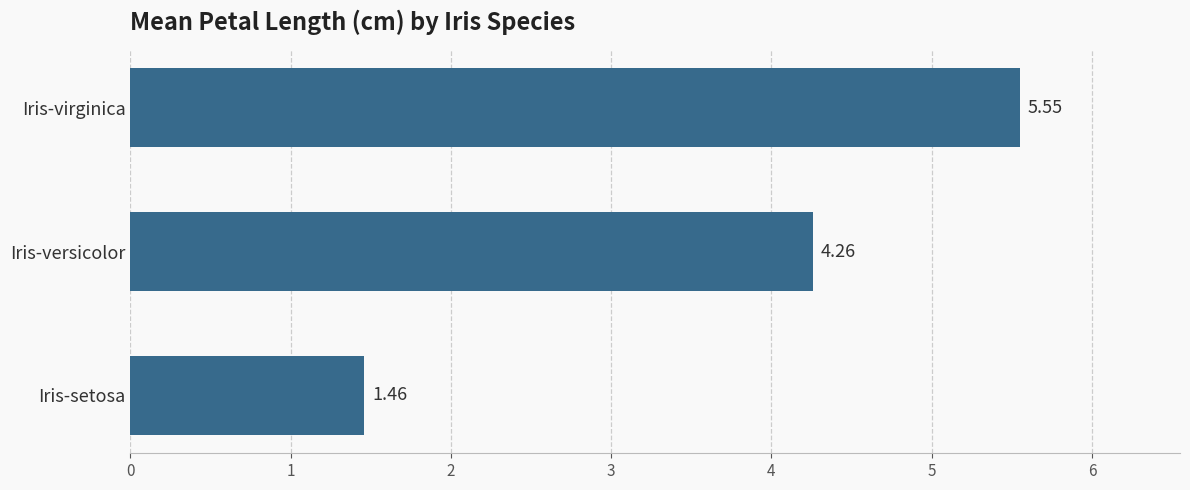

What is the label of the 1st bar from the bottom?

Iris-setosa